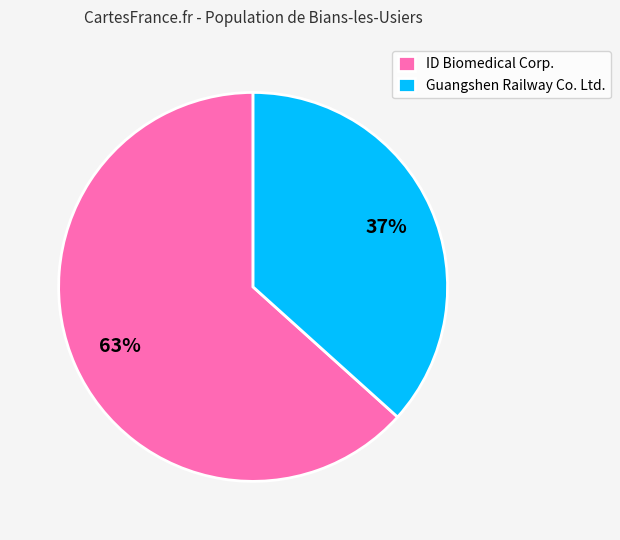

What is the majority slice?

ID Biomedical Corp.